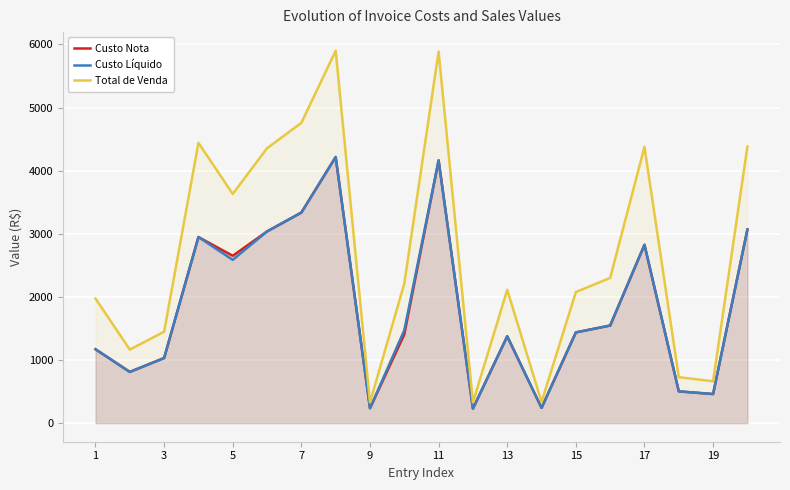

What is the average value of the Custo Líquido series?

1834.8